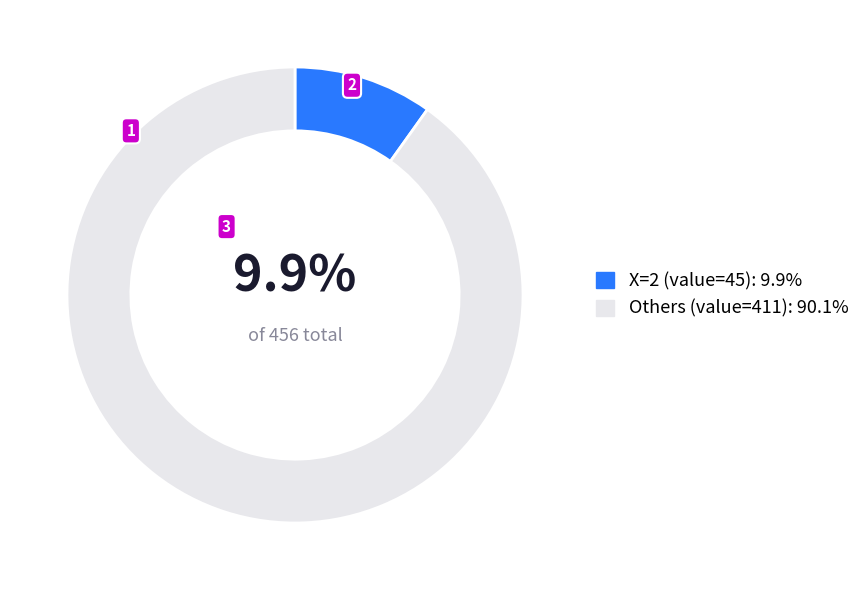

Is there any slice that represents more than half of the pie?

Yes